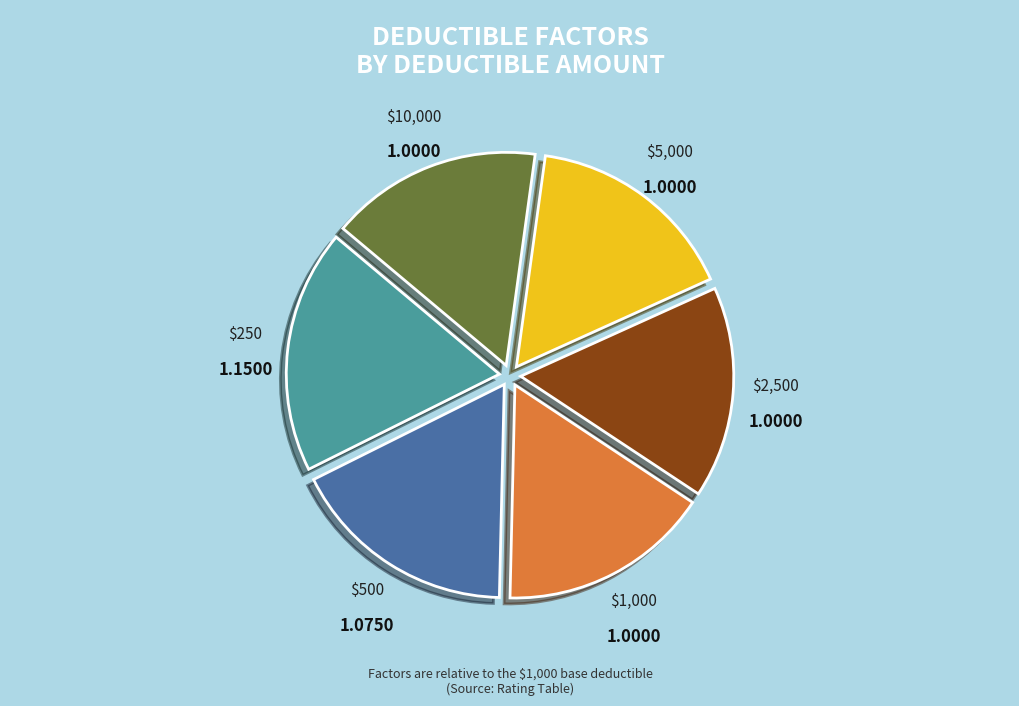

Is there any slice that represents more than half of the pie?

No